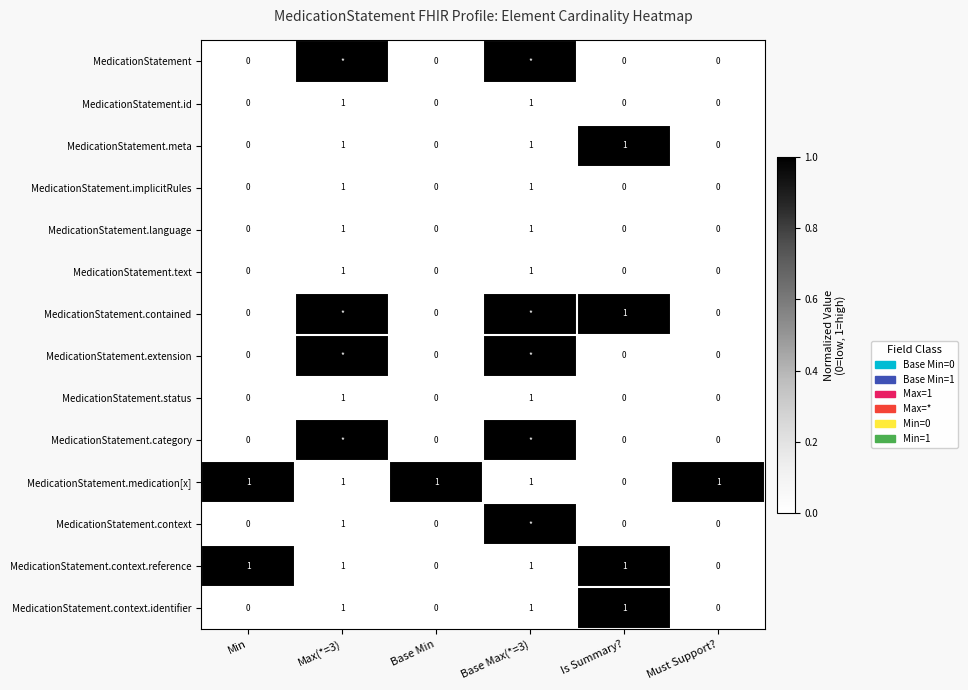

The value of MedicationStatement.meta at Base Min is 0. True or false?

True